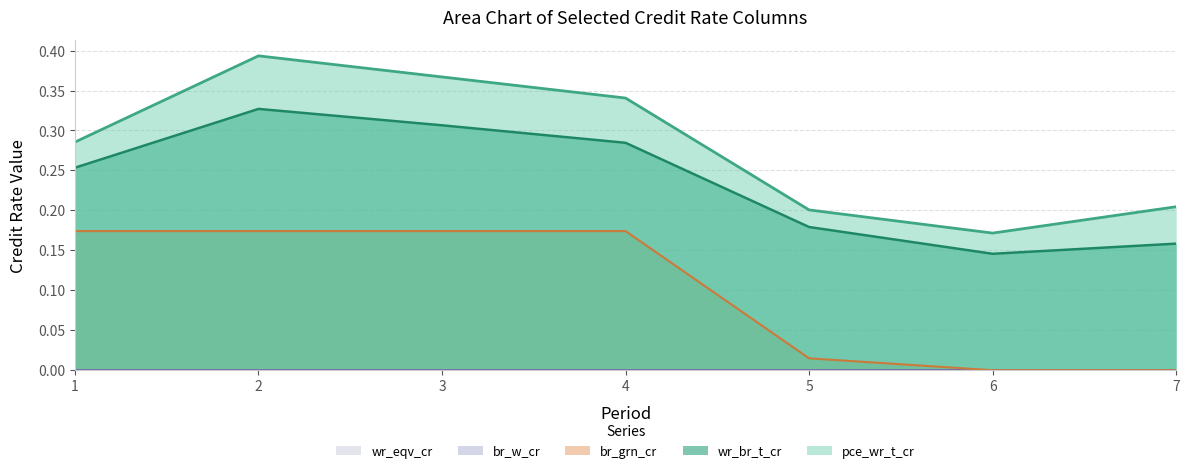

What value does the wr_br_t_cr series have at 7?

0.2